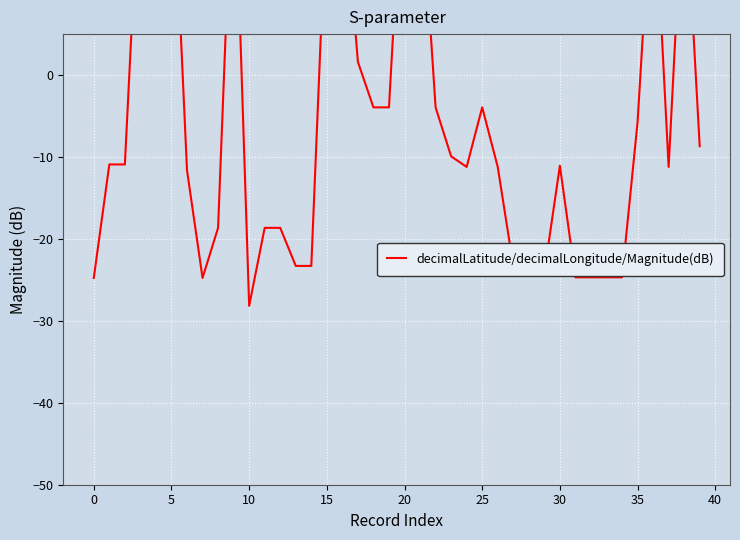

What is the change in value from 30 to 35?

+19.0